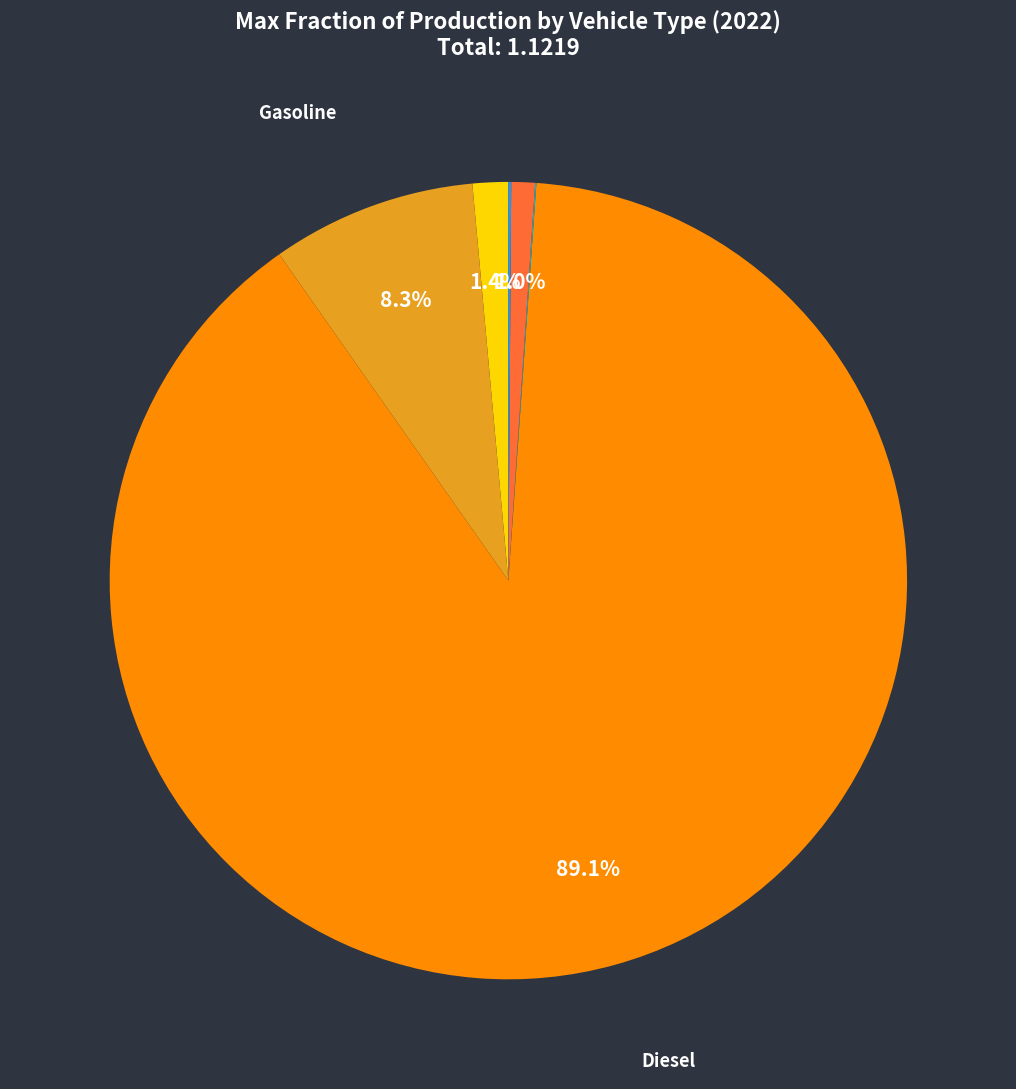

Is there any slice that represents more than half of the pie?

Yes